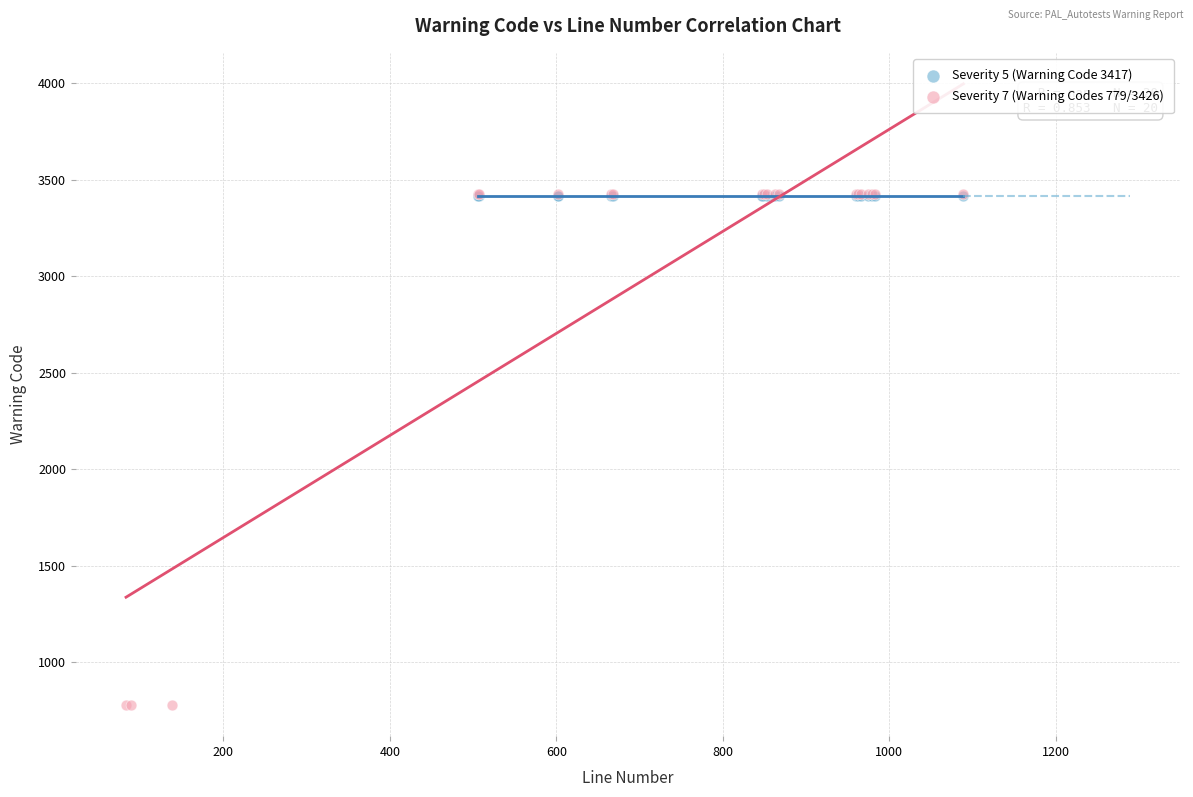

Which series contains the lowest Y value?

Severity 7 (Warning Codes 779/3426)